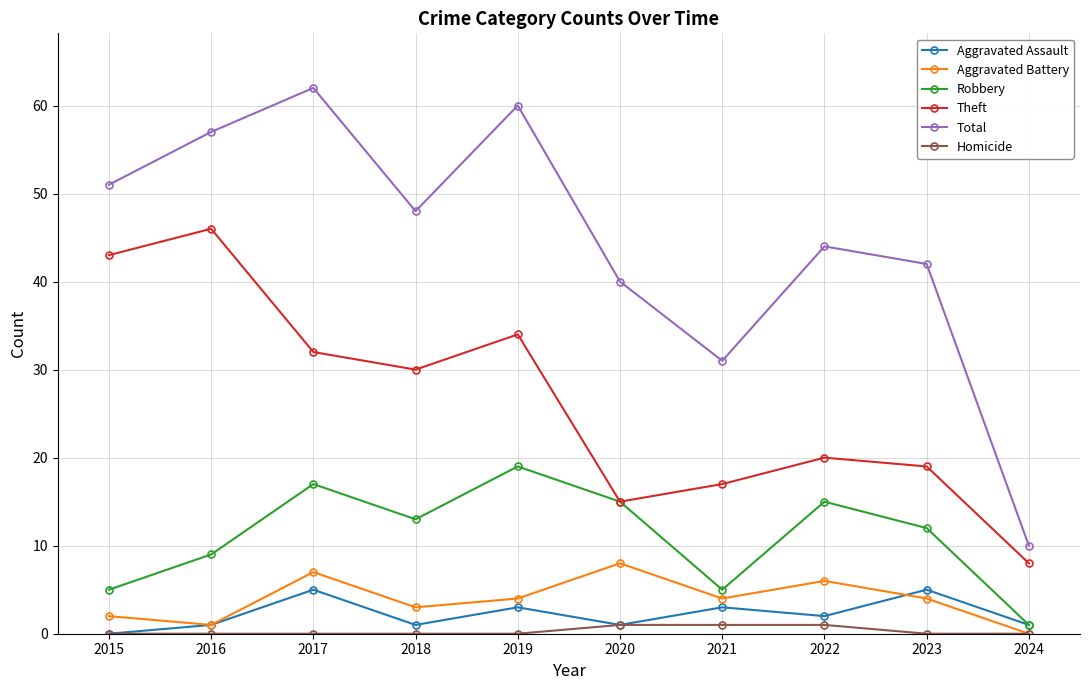

What is the sum of the Aggravated Assault values at 2022 and 2024?

3